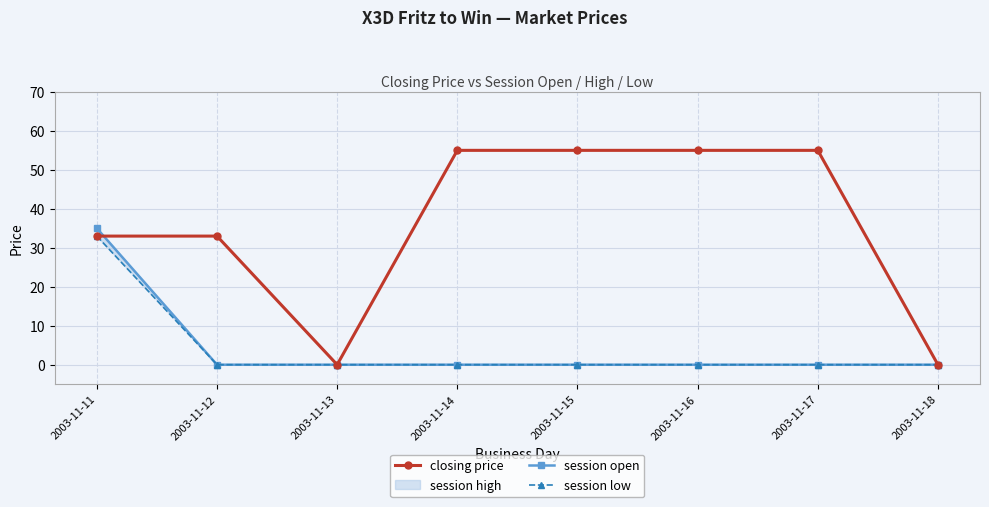

What is the sum of all session low values?

33